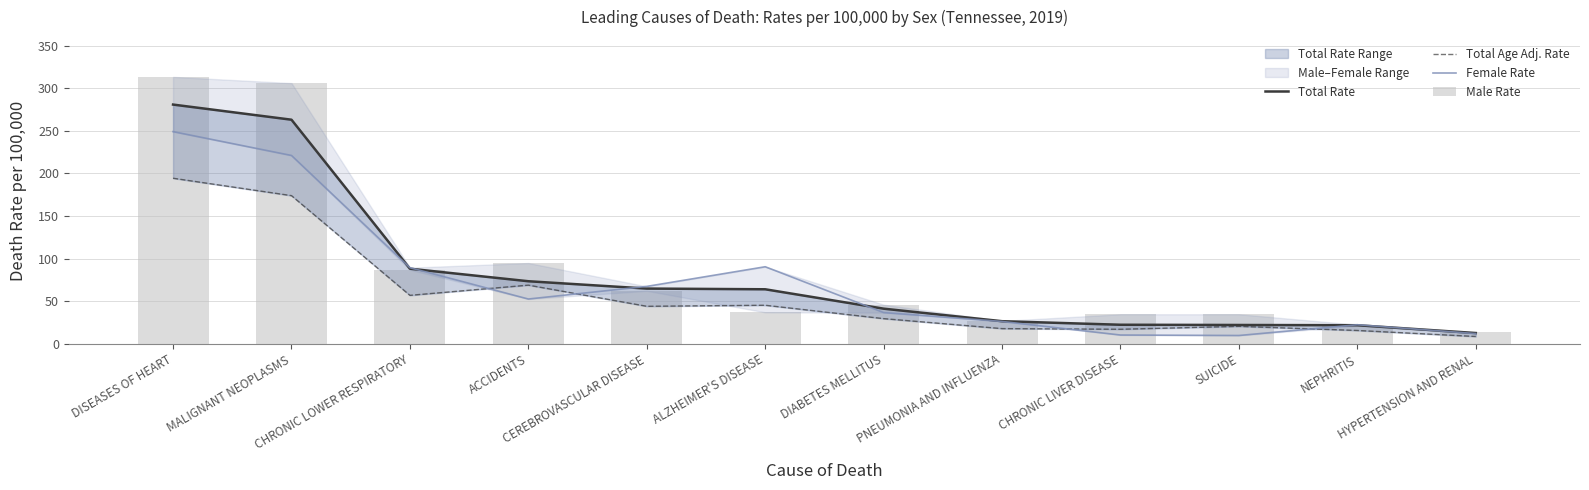

Which series changed the most between MALIGNANT NEOPLASMS and ACCIDENTS?

Male Rate